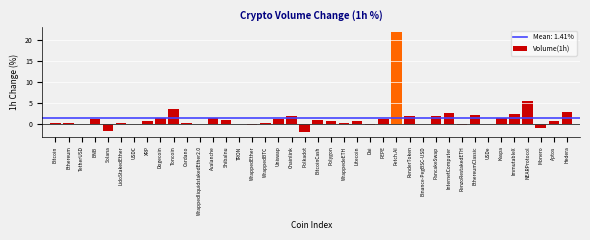

What is the sum of all values?

56.3